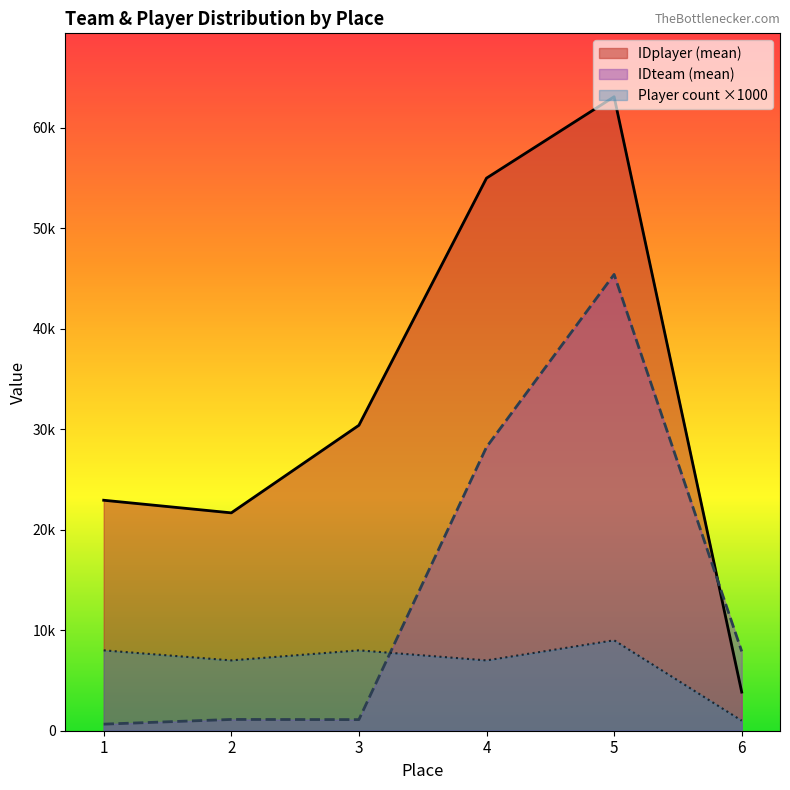

What are all the series names shown in the legend?

IDplayer (mean), IDteam (mean), Player count ×1000